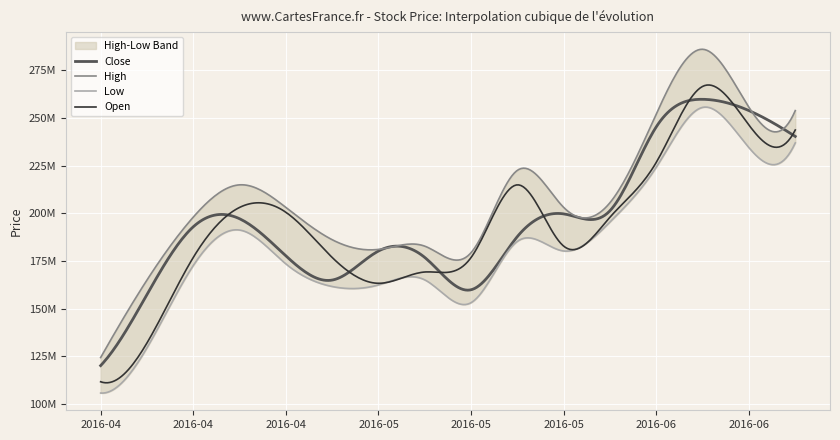

What is the average value of the Low series?

182986390